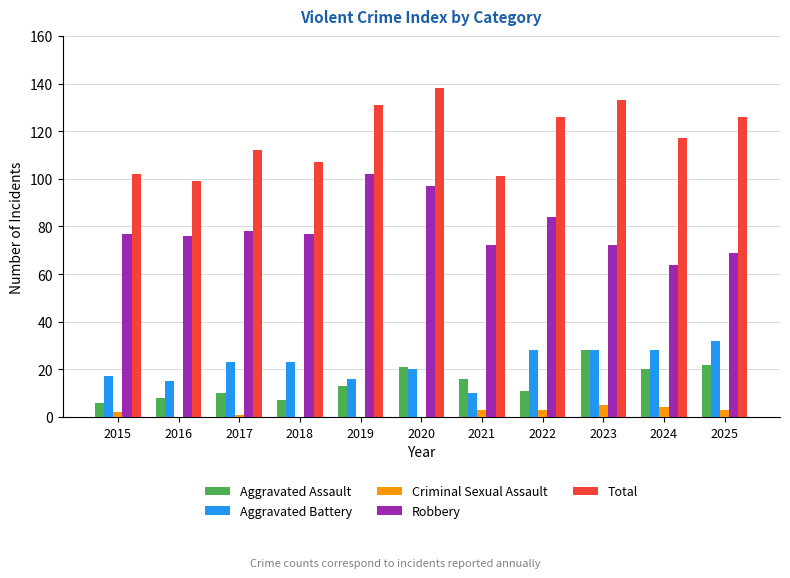

The Total series shows 29 at 2025. True or false?

False